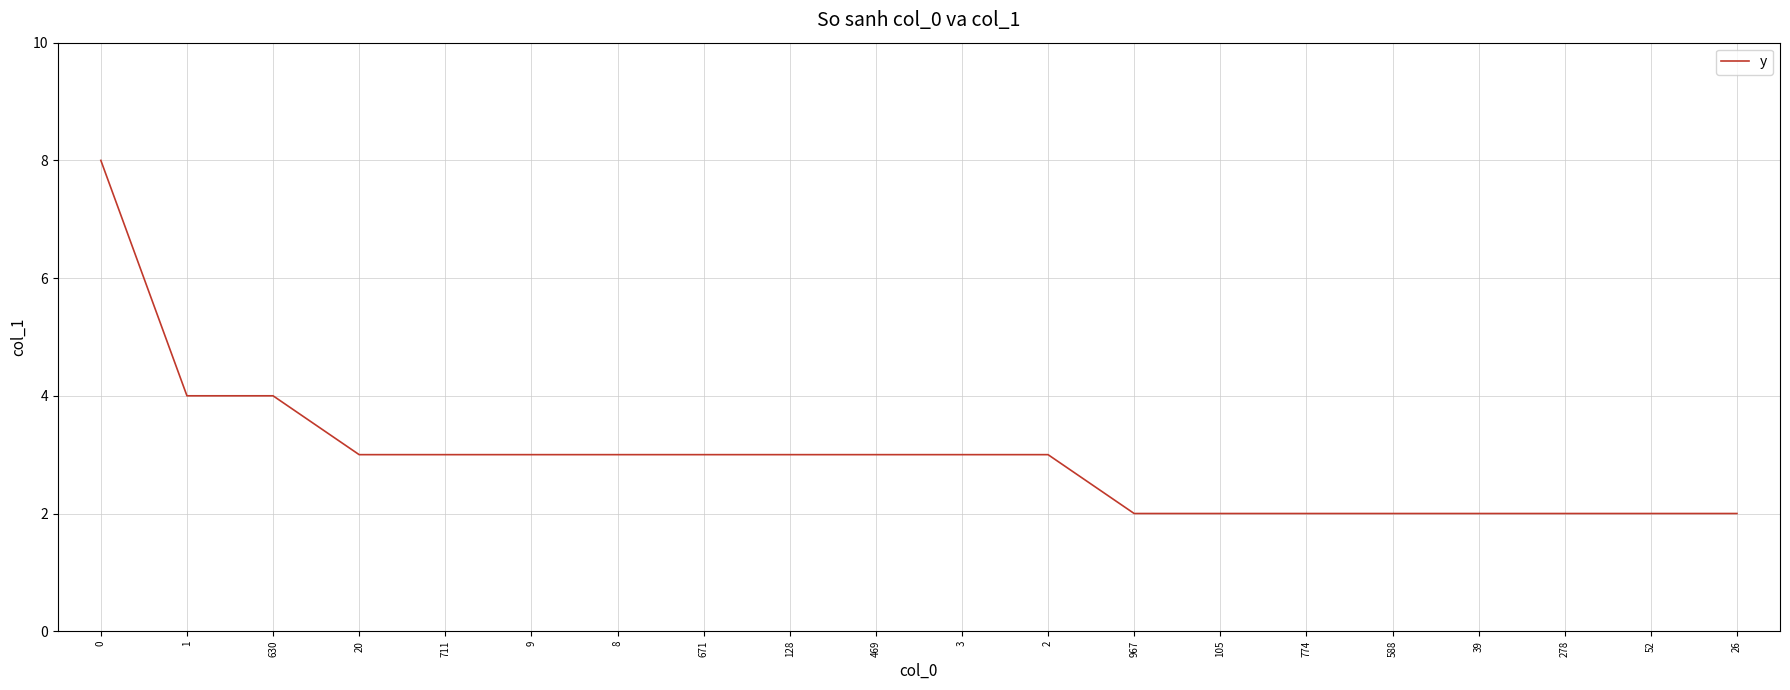

What is the approximate value at 128?

3